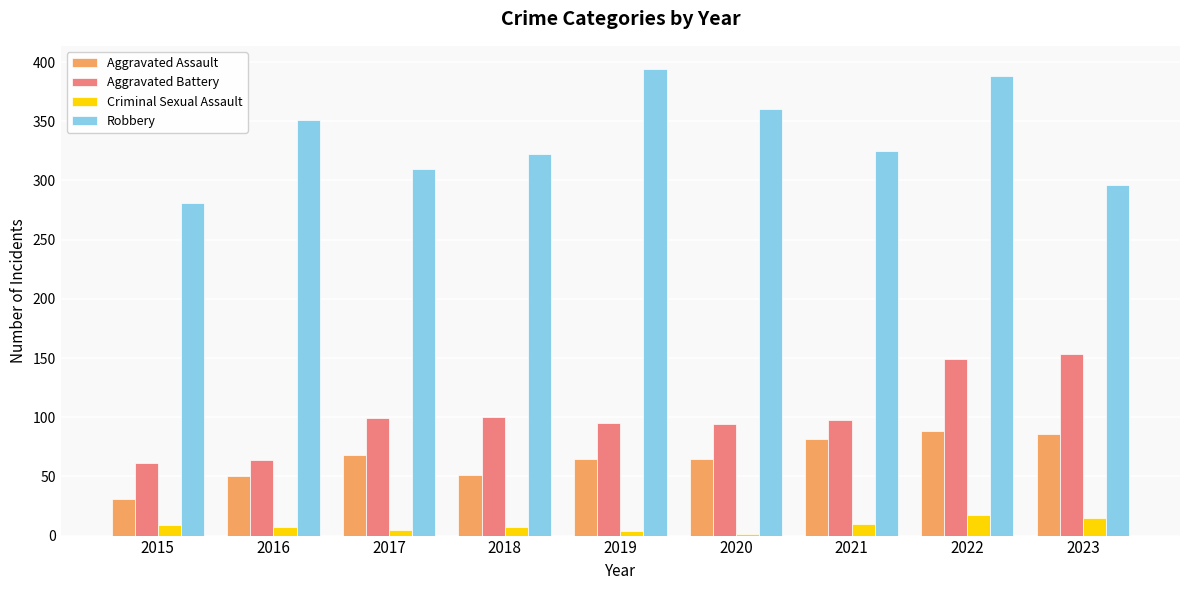

Which series changed the most between 2021 and 2023?

Aggravated Battery